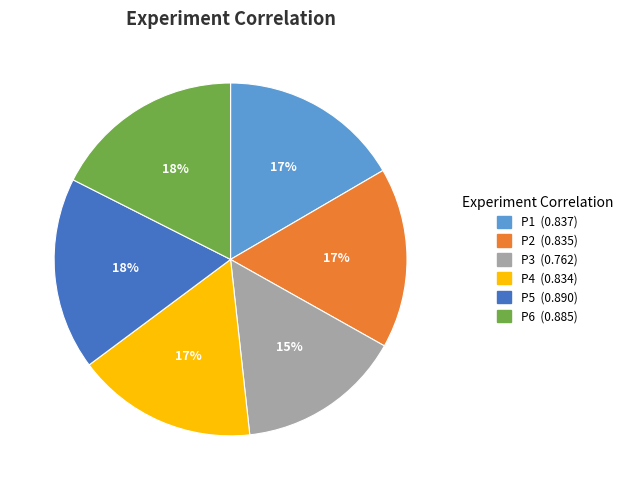

How many segments does this pie chart have?

6